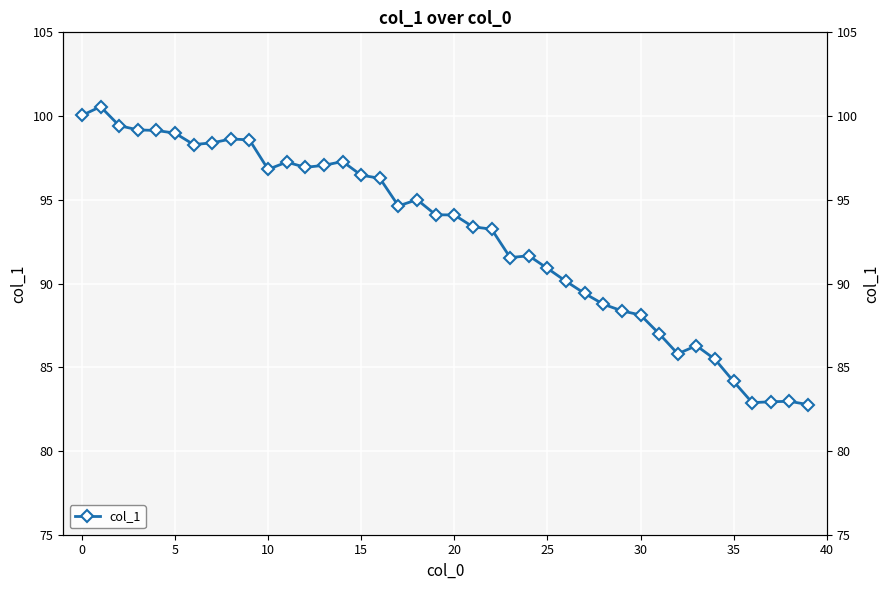

What is the maximum value shown in the chart?

100.6